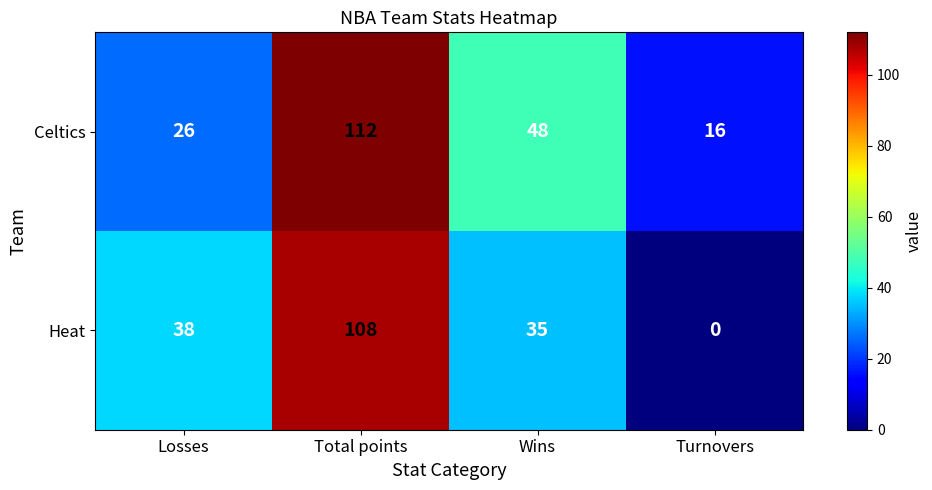

The Heat series shows 37 at Turnovers. True or false?

False